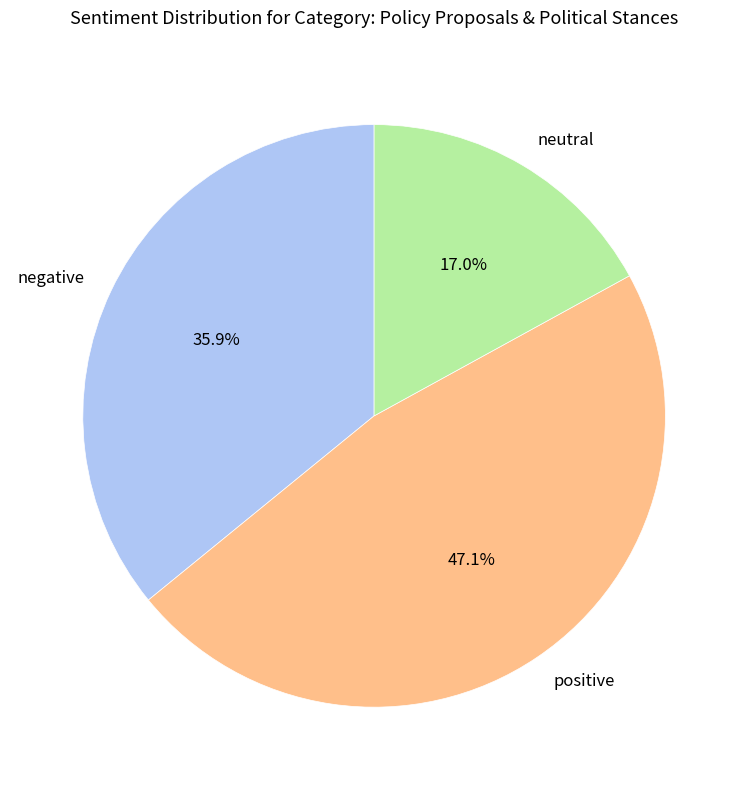

Does negative account for over 50% of the chart?

No